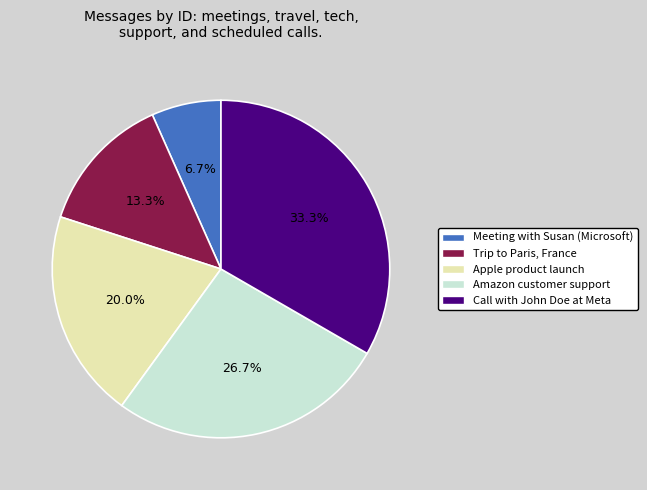

True or false: Call with John Doe at Meta accounts for 33% of the total.

True